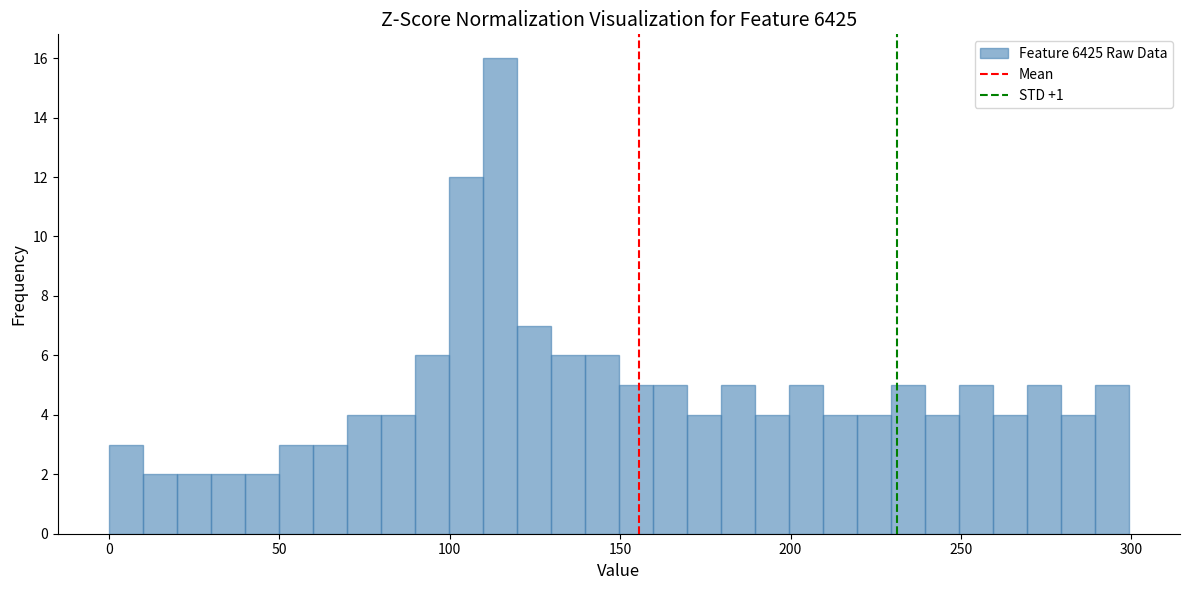

Around what value on the x-axis is the tallest bar? Give the approximate position of its centre, as read against the axis.

115